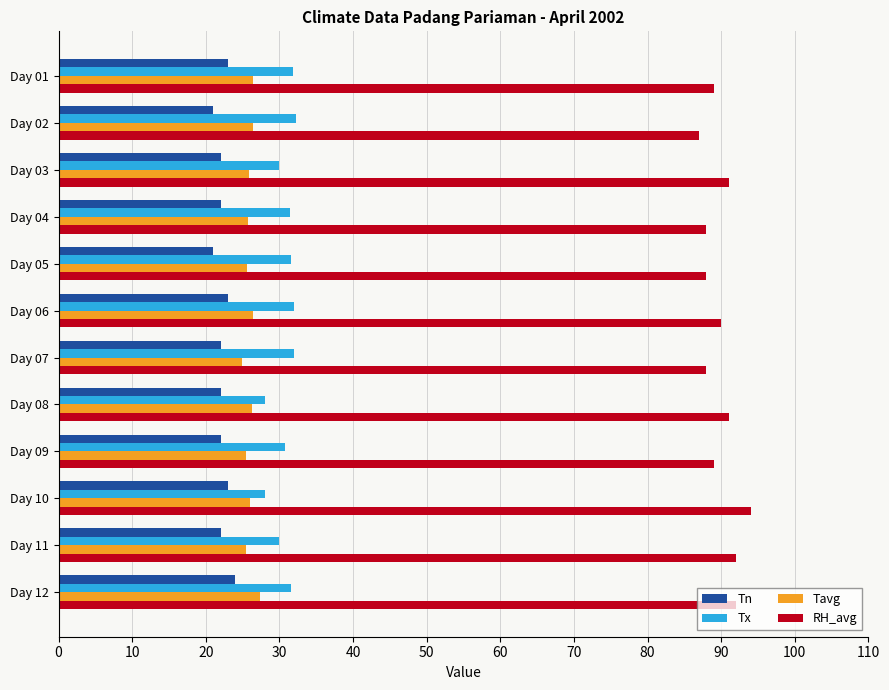

Where is RH_avg nearest to the value 90?

Day 06